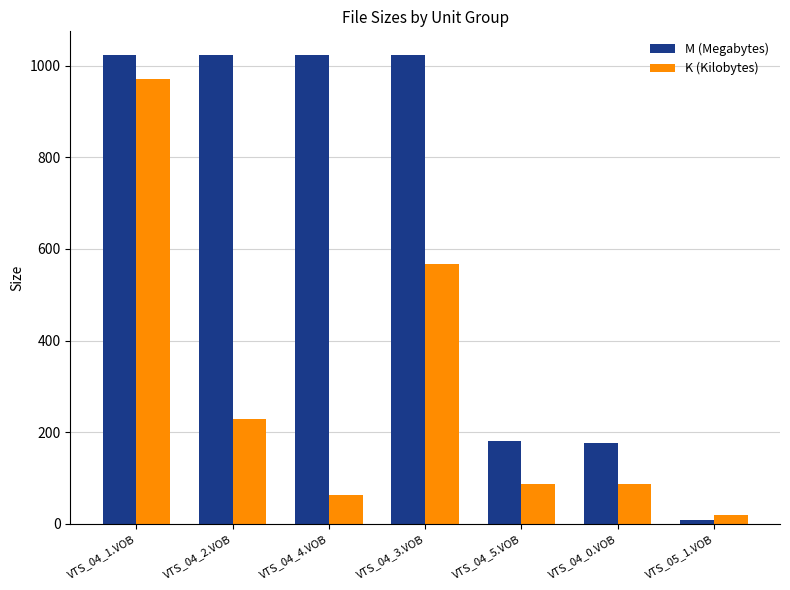

Which series has the largest range (max minus min)?

M (Megabytes)